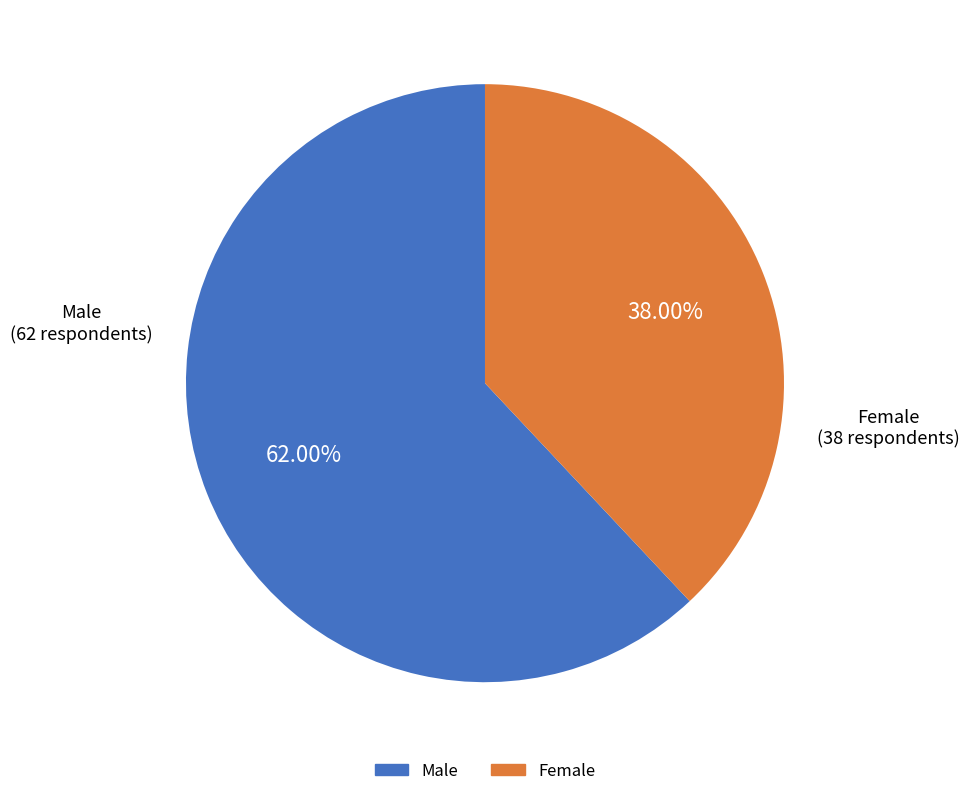

To the nearest percent, what percentage of the pie is Female?

38%